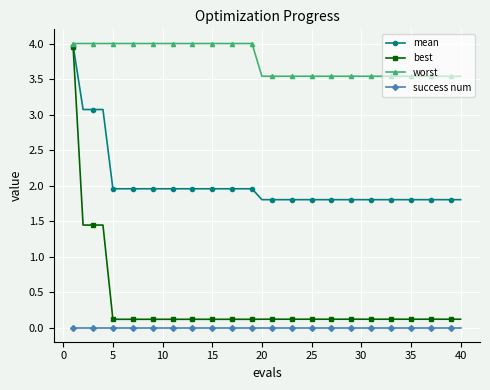

Which series has the widest spread of values?

best